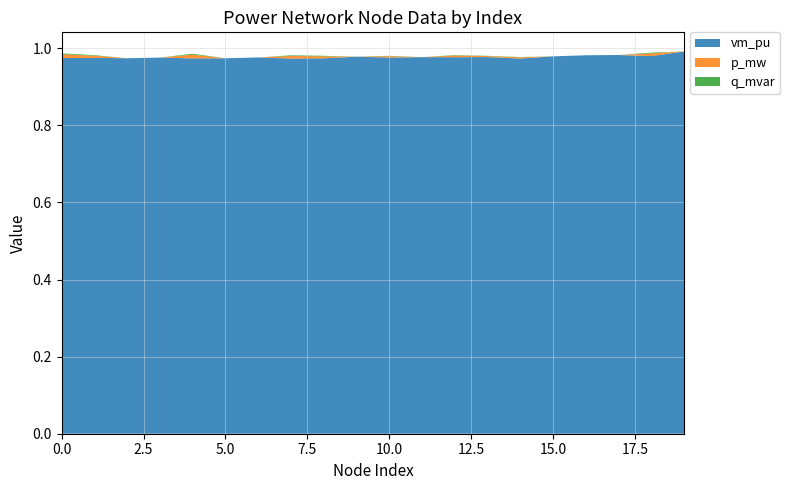

Reading left to right, transcribe all the data shown in this chart.

vm_pu: 0=1.0	1=1.0	2=1.0	3=1.0	4=1.0	5=1.0	6=1.0	7=1.0	8=1.0	9=1.0	10=1.0	11=1.0	12=1.0	13=1.0	14=1.0	15=1.0	16=1.0	17=1.0	18=1.0	19=1.0
p_mw: 0=0.0	1=0.0	2=0.0	3=0.0	4=0.0	5=0.0	6=0.0	7=0.0	8=0.0	9=0.0	10=0.0	11=0.0	12=0.0	13=0.0	14=0.0	15=0.0	16=0.0	17=0.0	18=0.0	19=0.0
q_mvar: 0=0.0	1=0.0	2=0.0	3=0.0	4=0.0	5=0.0	6=0.0	7=0.0	8=0.0	9=0.0	10=0.0	11=0.0	12=0.0	13=0.0	14=0.0	15=0.0	16=0.0	17=0.0	18=0.0	19=0.0